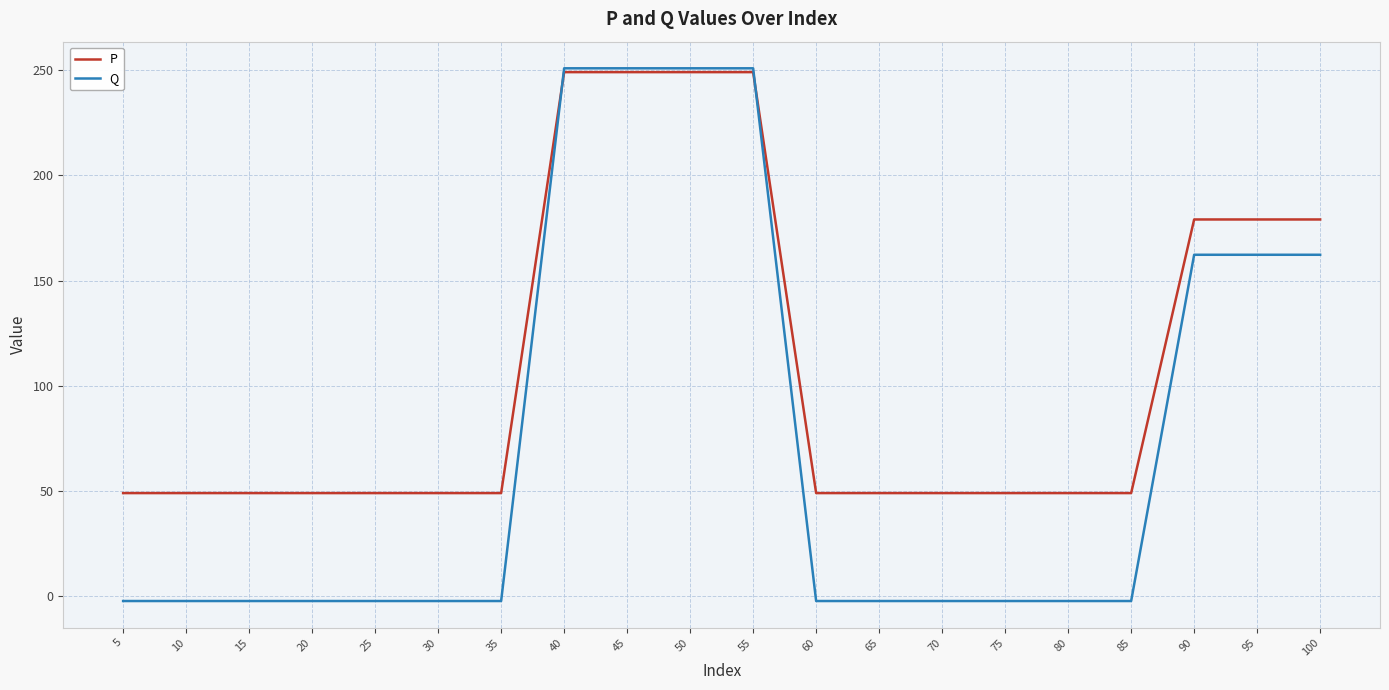

How many intersections are there between Q and P?

2